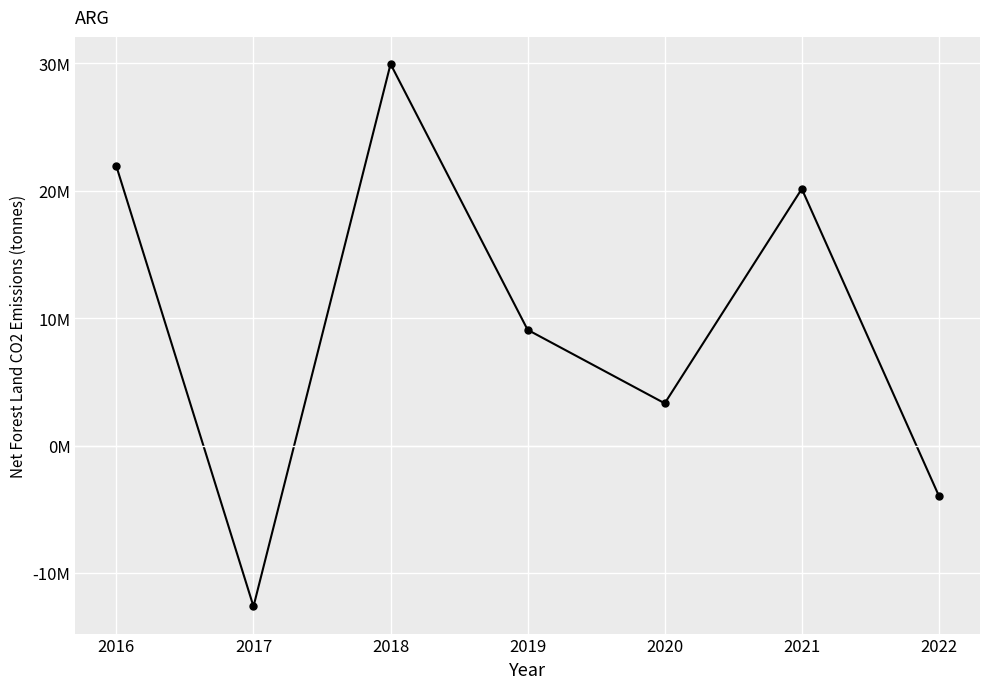

Rank the categories by value from highest to lowest.

2018, 2016, 2021, 2019, 2020, 2022, 2017